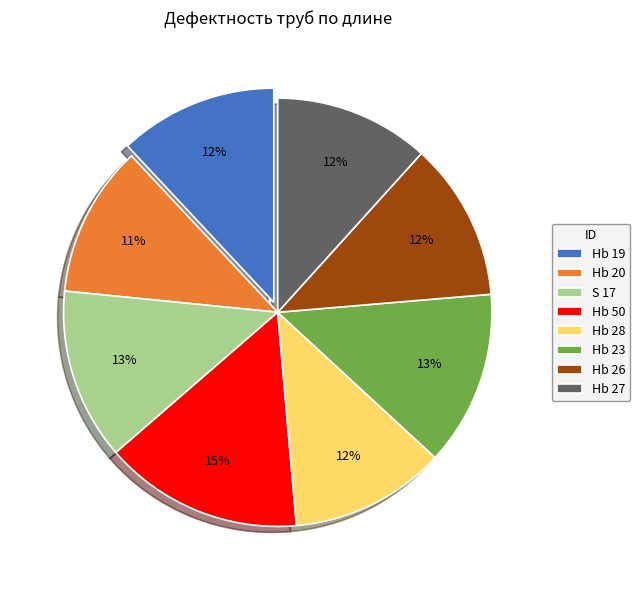

Combined, do Hb 50 and Hb 27 account for over 50%?

No